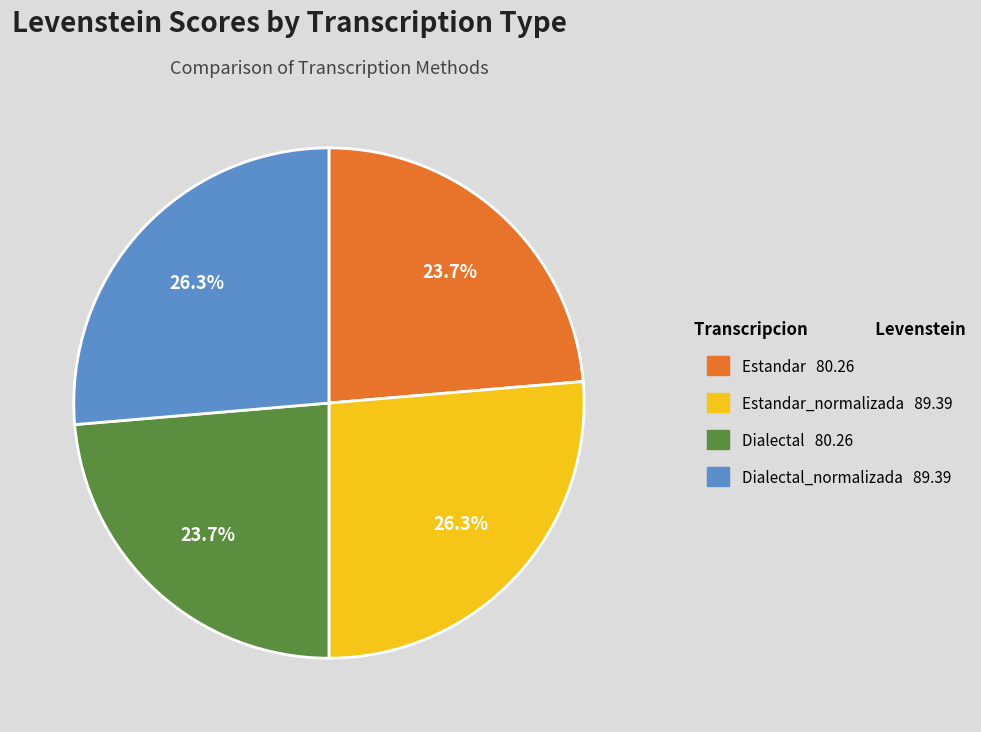

Is there a majority slice in this chart?

No